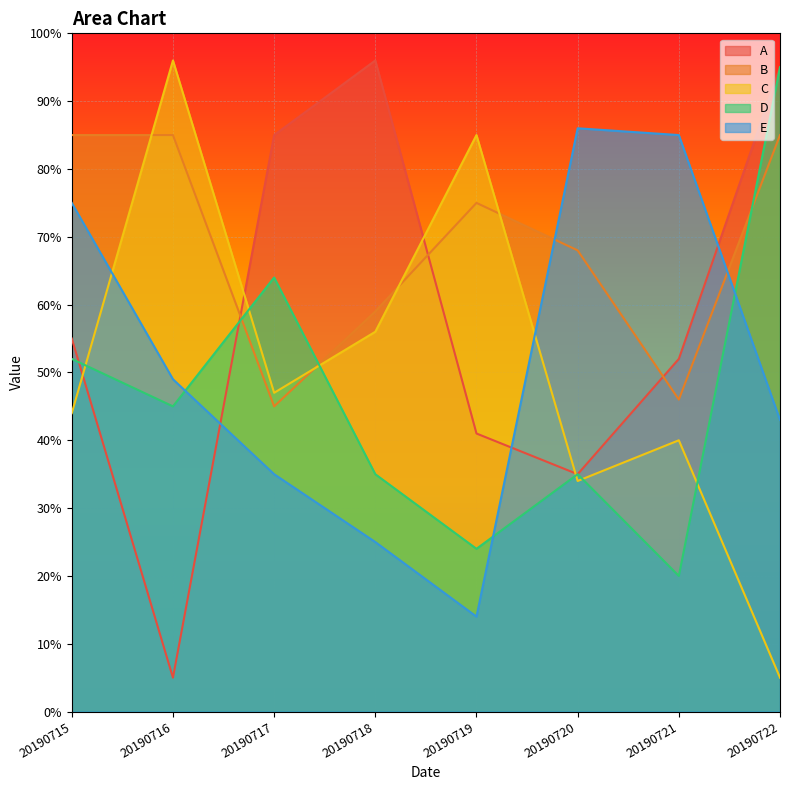

At which category does A reach its first local peak?

20190718